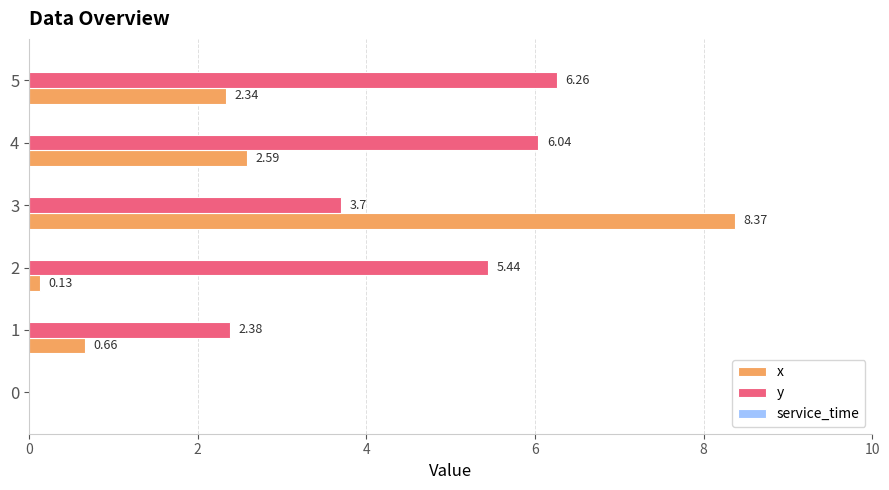

Between 2 and 3, which series saw the biggest shift?

x